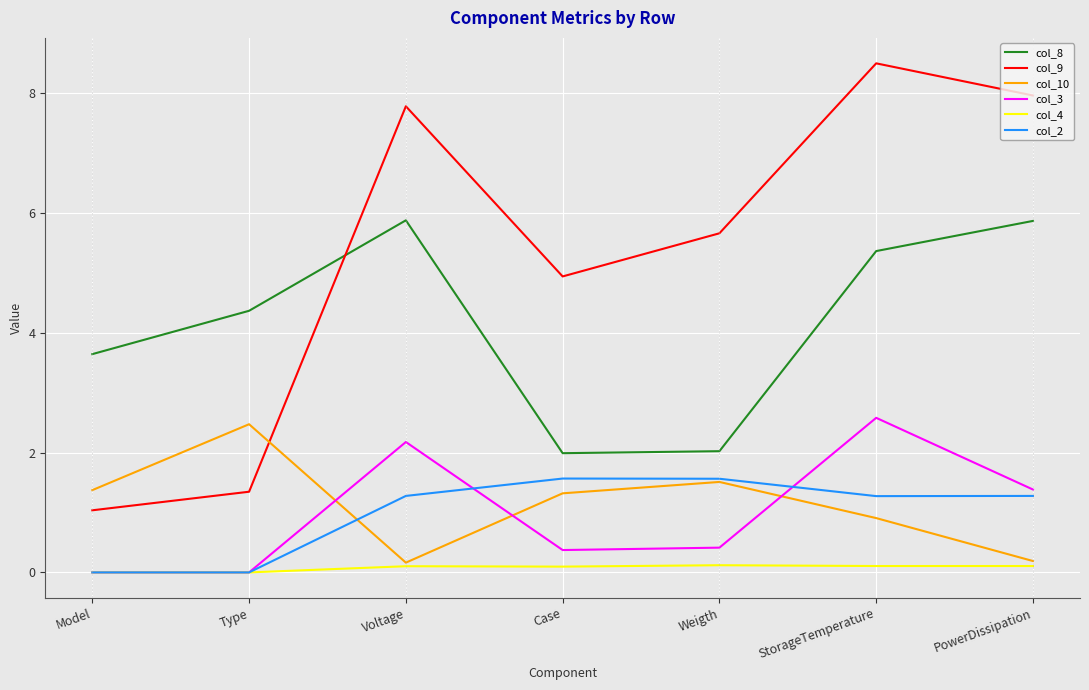

Count the number of categories in the chart.

7